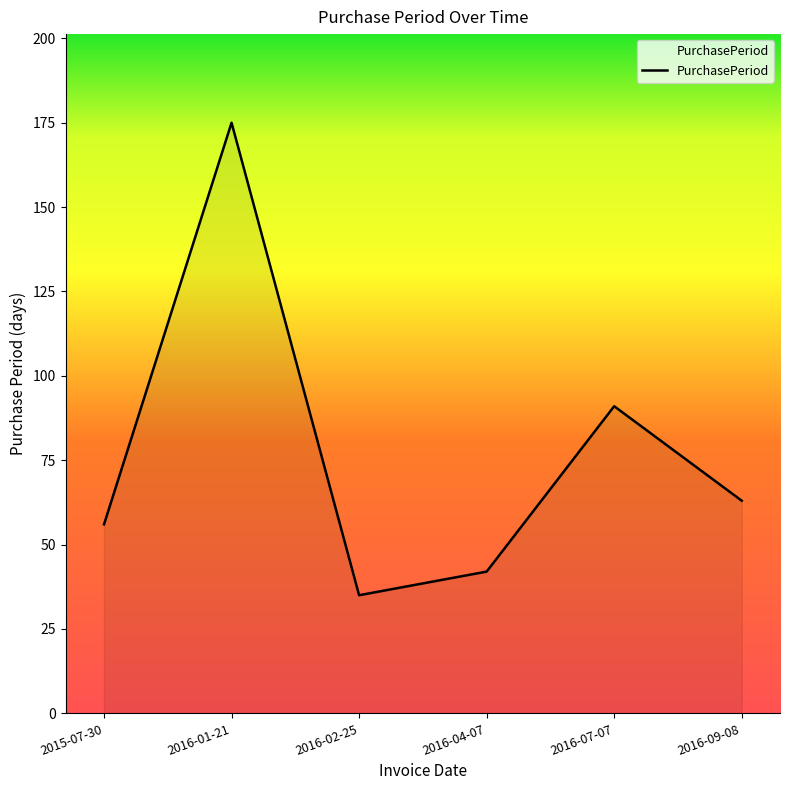

Which category has the lowest value across all series?

2016-02-25